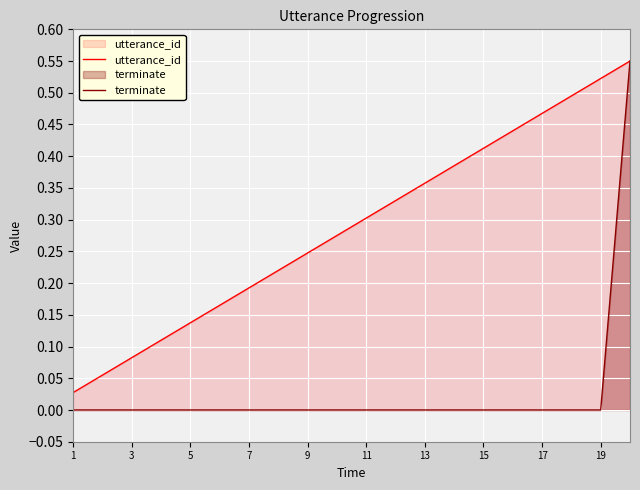

True or false: utterance_id and terminate intersect in this chart.

False